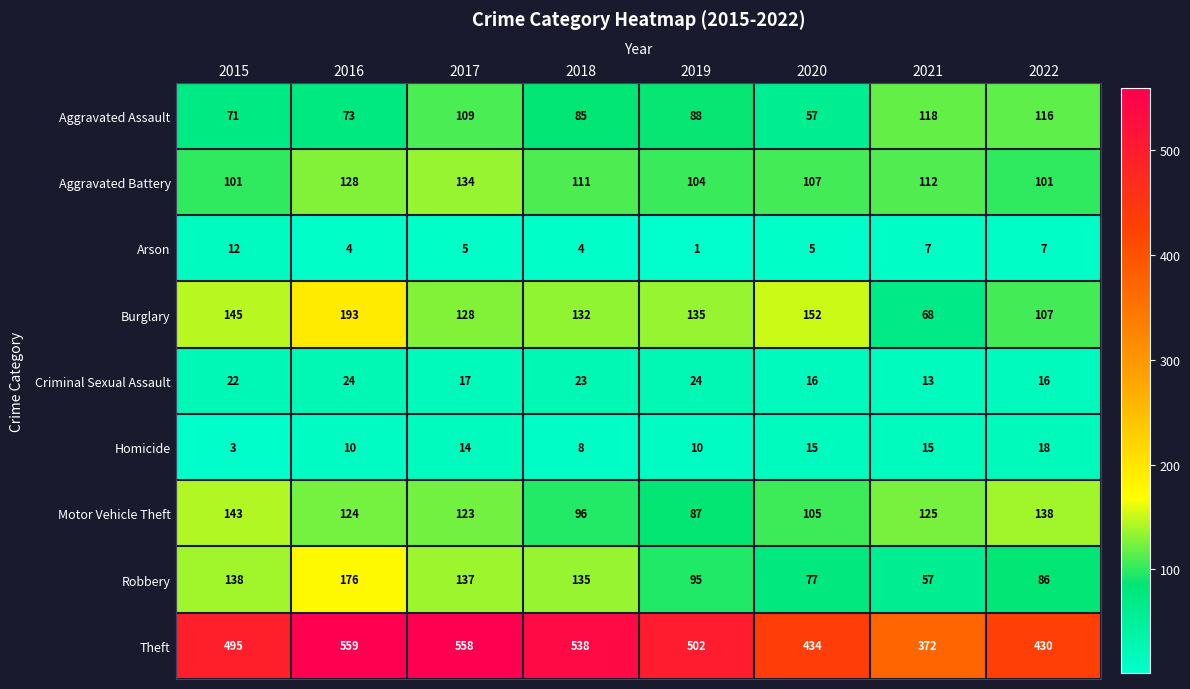

What is the lowest value of the Burglary series?

68